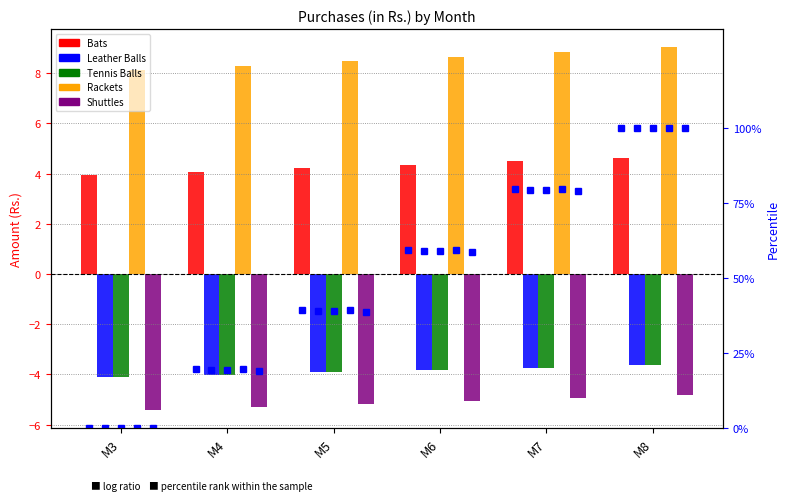

What is the value of the Tennis Balls bar at the 2nd from the left?

-4.0